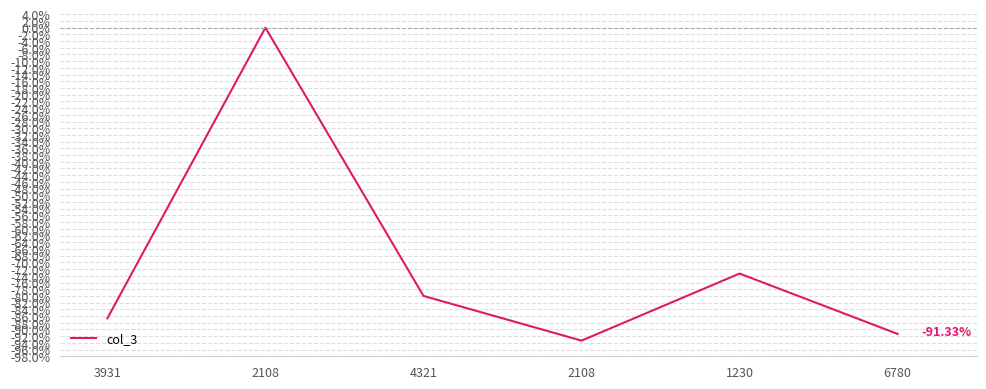

What is the difference between the second highest and minimum values?

20.0